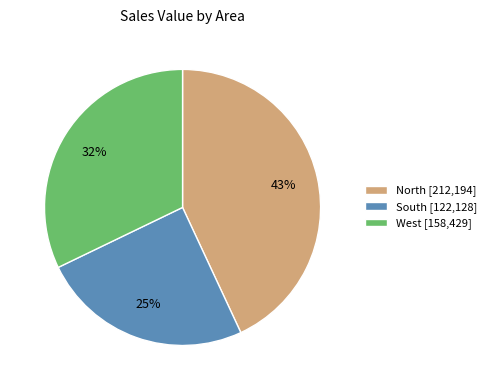

Is it true that North [212,194] is 43% of the pie?

True